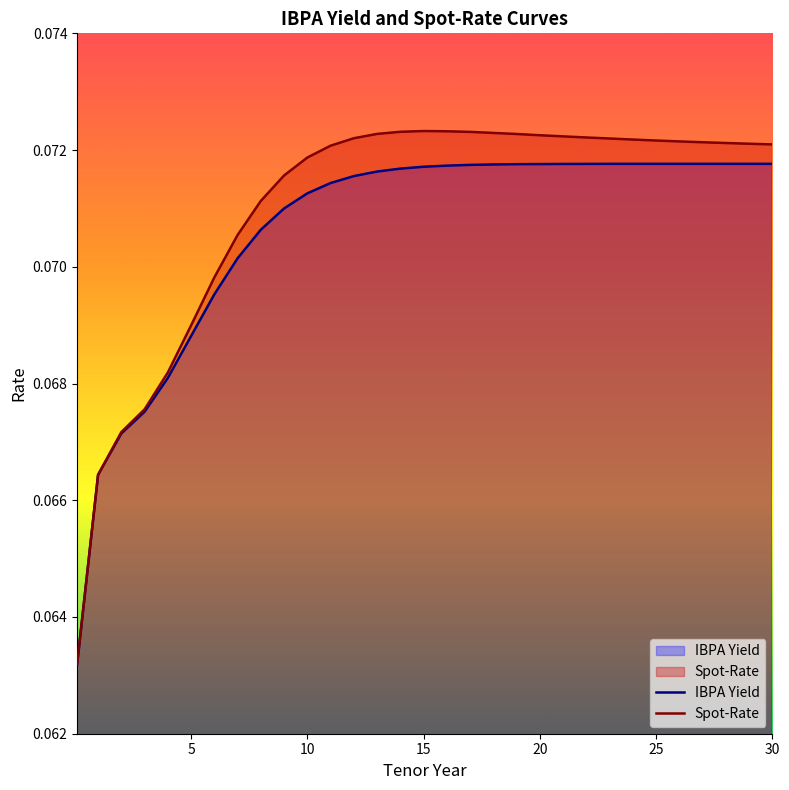

What is the value of the IBPA Yield point at the 15th from the left?

0.1